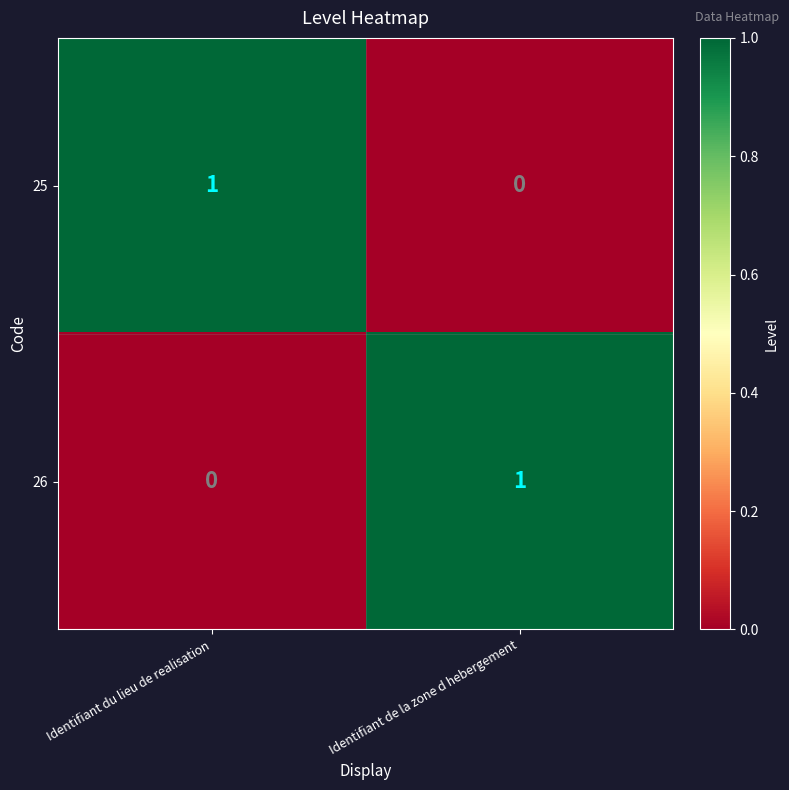

True or false: 25 has a value of 2 at Identifiant du lieu de realisation.

False